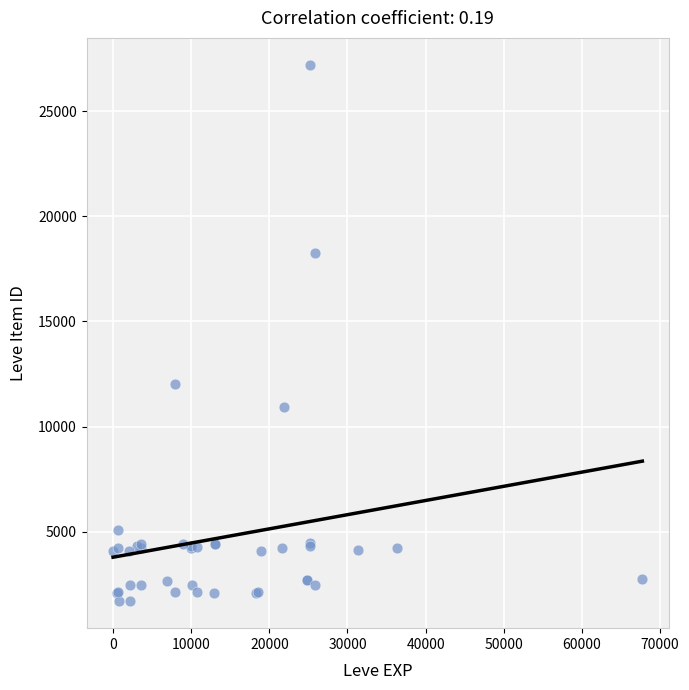

What Y value in the scatter plot is closest to 14448?

12018